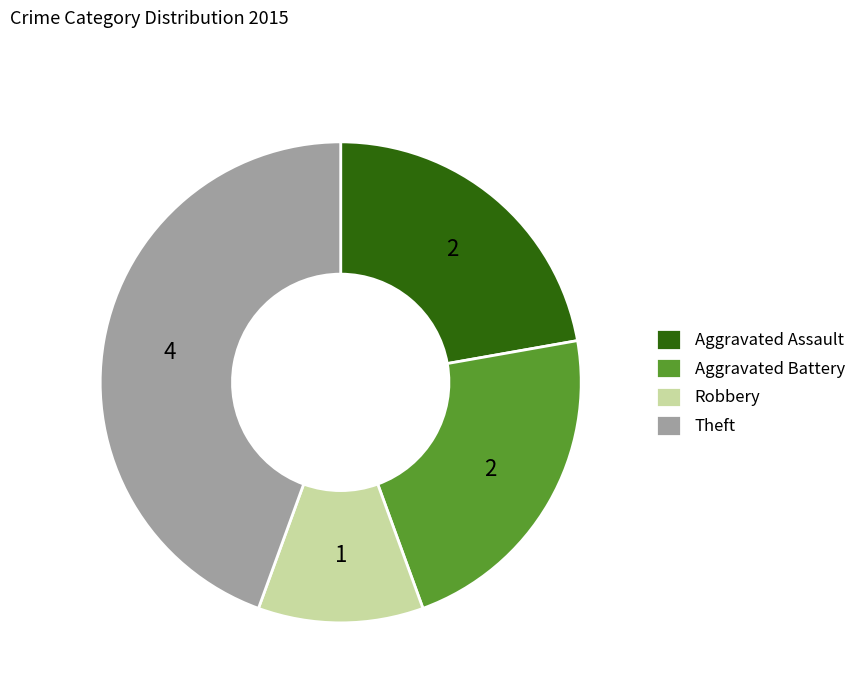

How many segments does this pie chart have?

4